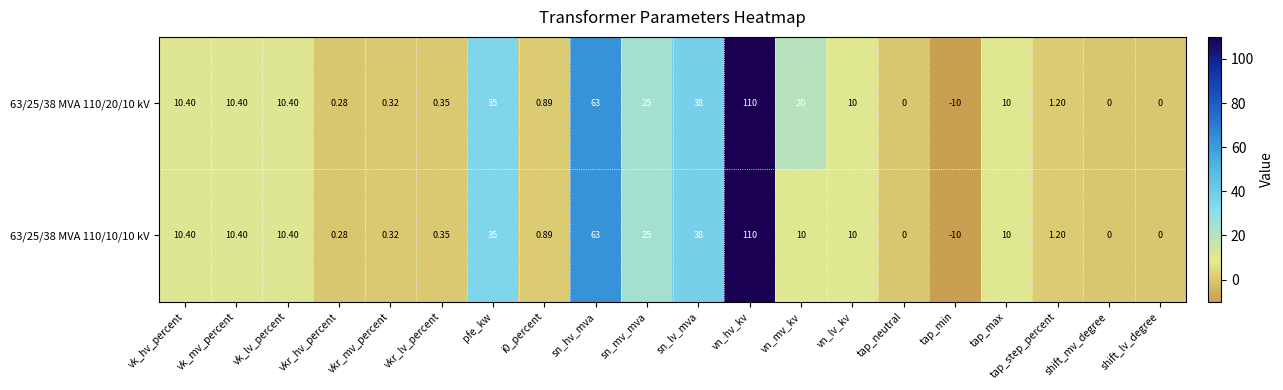

At which label does 63/25/38 MVA 110/10/10 kV first exceed 10?

vk_hv_percent